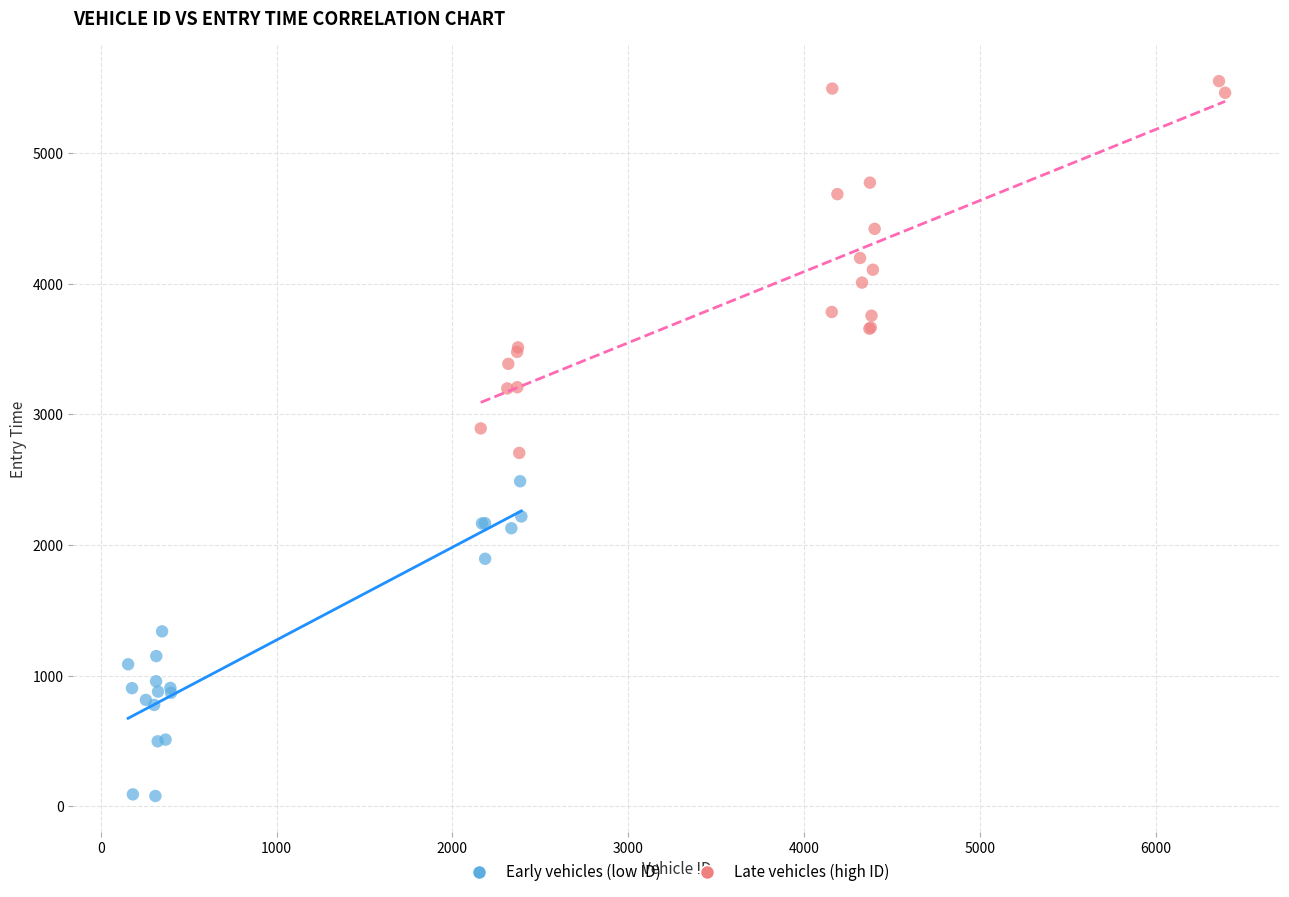

What are all the series names shown in the legend?

Early vehicles (low ID), Late vehicles (high ID)